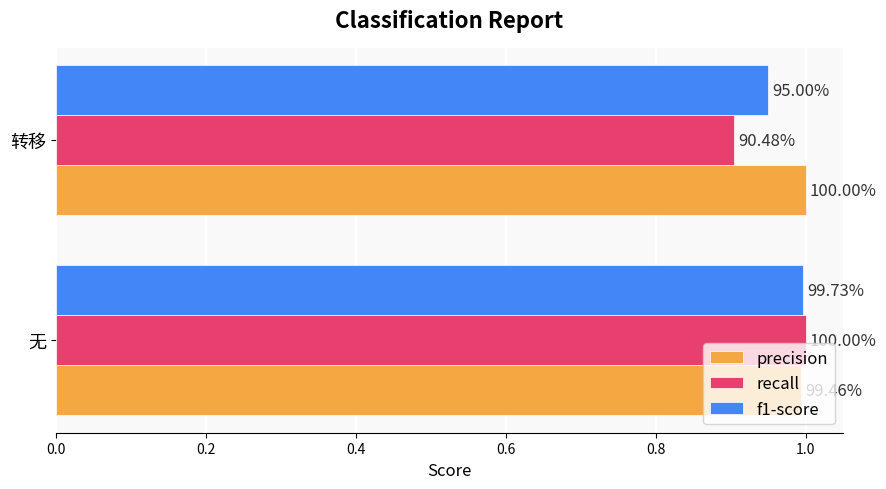

What are all the series names shown in the legend?

precision, recall, f1-score